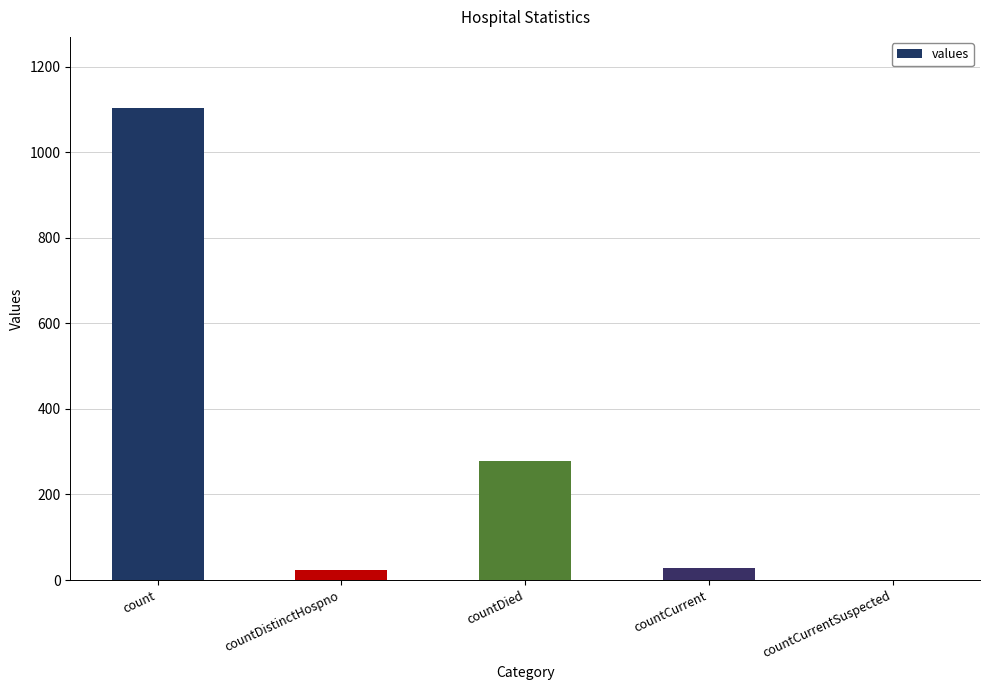

What is the difference between the values at countCurrentSuspected and countCurrent?

29